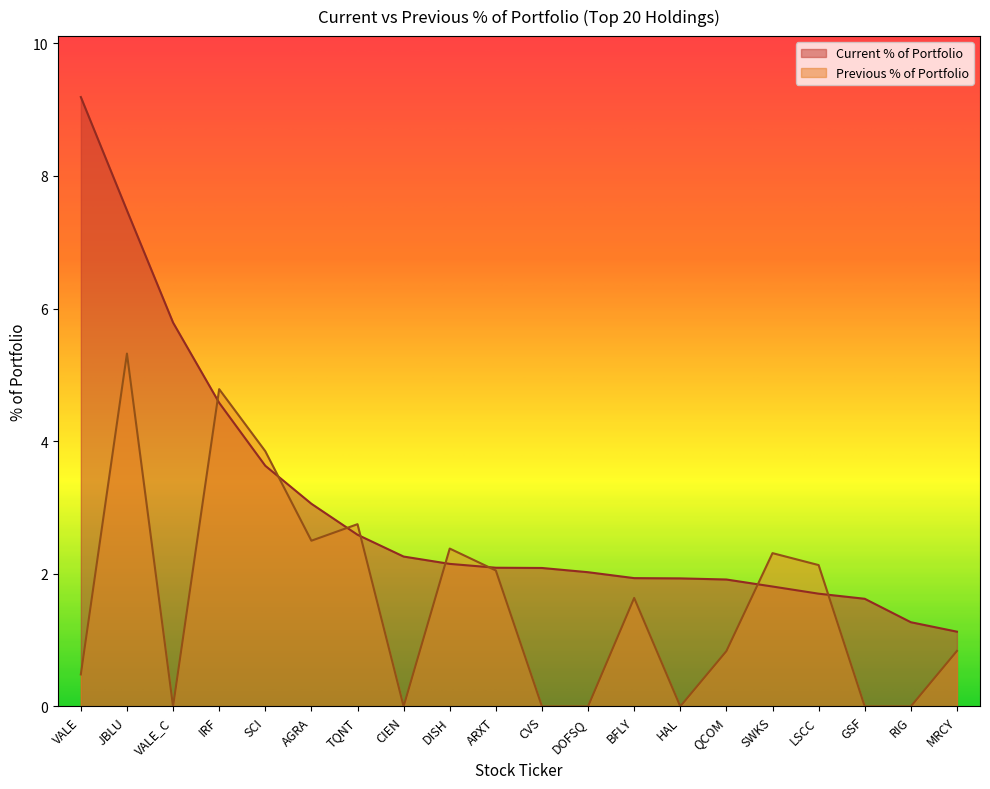

At which category does the chart reach its peak across all series?

VALE